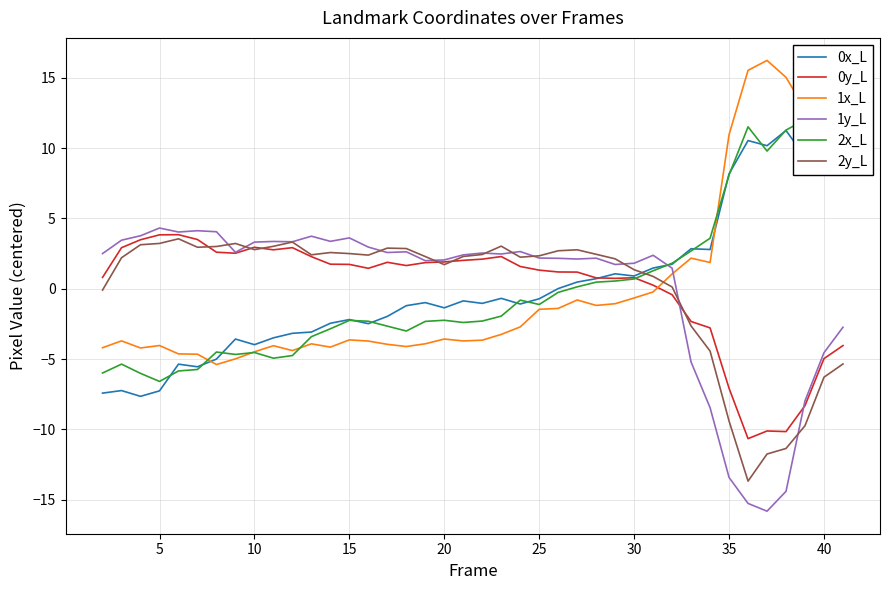

Is the value of 2y_L at 20 greater than the value of 1x_L at 10?

Yes